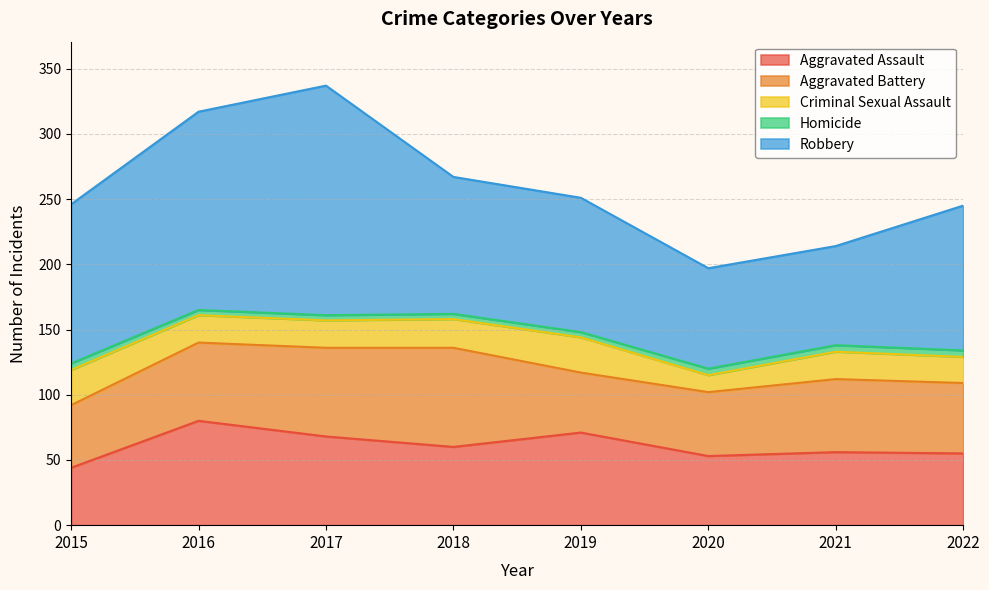

Reading right to left, list all the values displayed in this chart.

Aggravated Assault: 55	56	53	71	60	68	80	44
Aggravated Battery: 54	56	49	46	76	68	60	48
Criminal Sexual Assault: 20	21	13	27	22	21	21	27
Homicide: 5	5	5	4	4	4	4	5
Robbery: 111	76	77	103	105	176	152	122